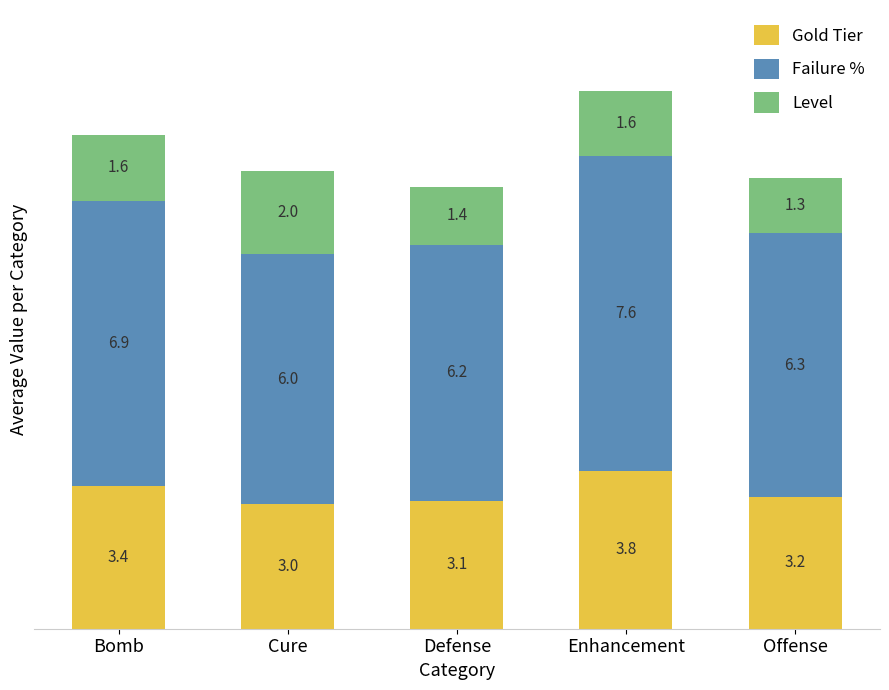

What is the lowest value of the Gold Tier series?

3.0